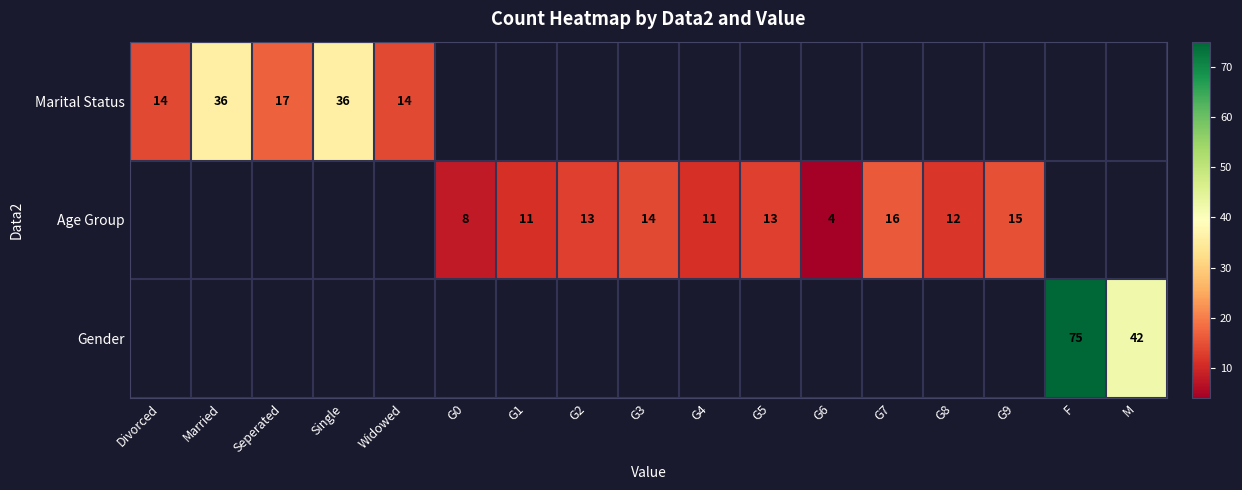

Which has a higher value, G6 or G2?

G2